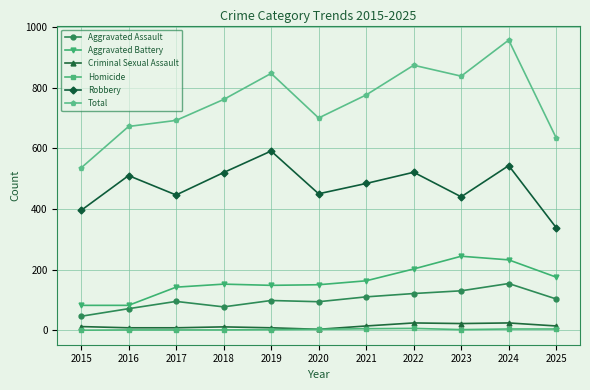

Count the number of categories in the chart.

11